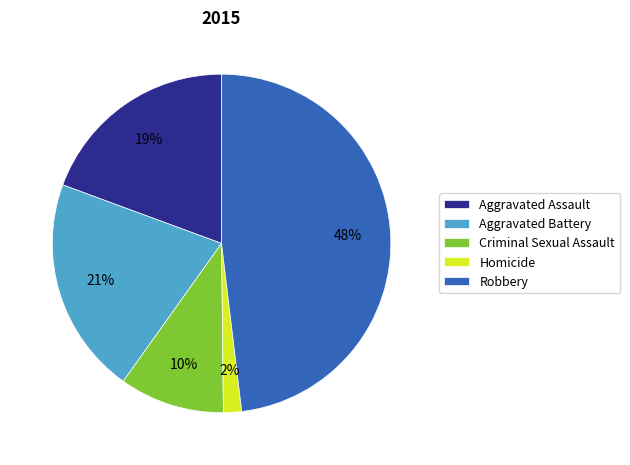

Count the number of slices in the pie.

5